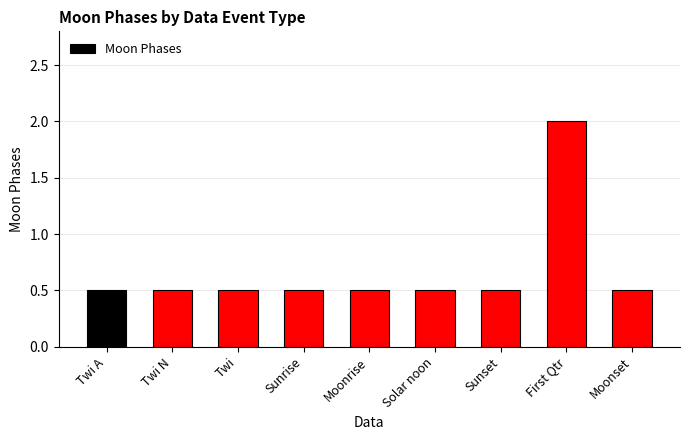

What is the maximum value shown in the chart?

2.0